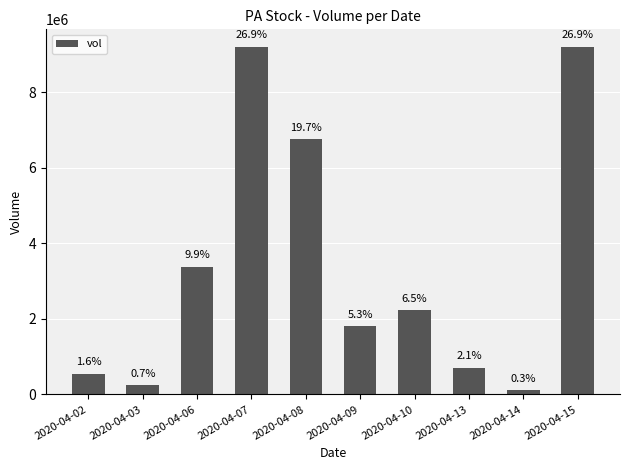

Which label corresponds to the largest value in the chart?

2020-04-15